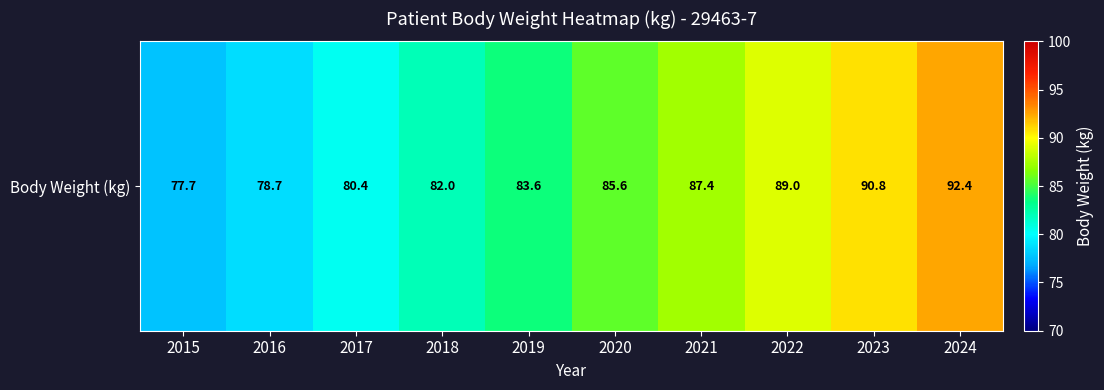

Between 2021 and 2017, which is larger?

2021